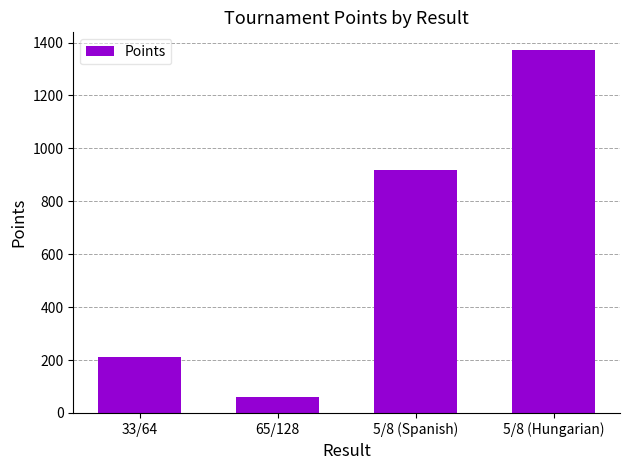

Reading left to right, extract all data points from this chart.

33/64=210	65/128=60	5/8 (Spanish)=920	5/8 (Hungarian)=1370